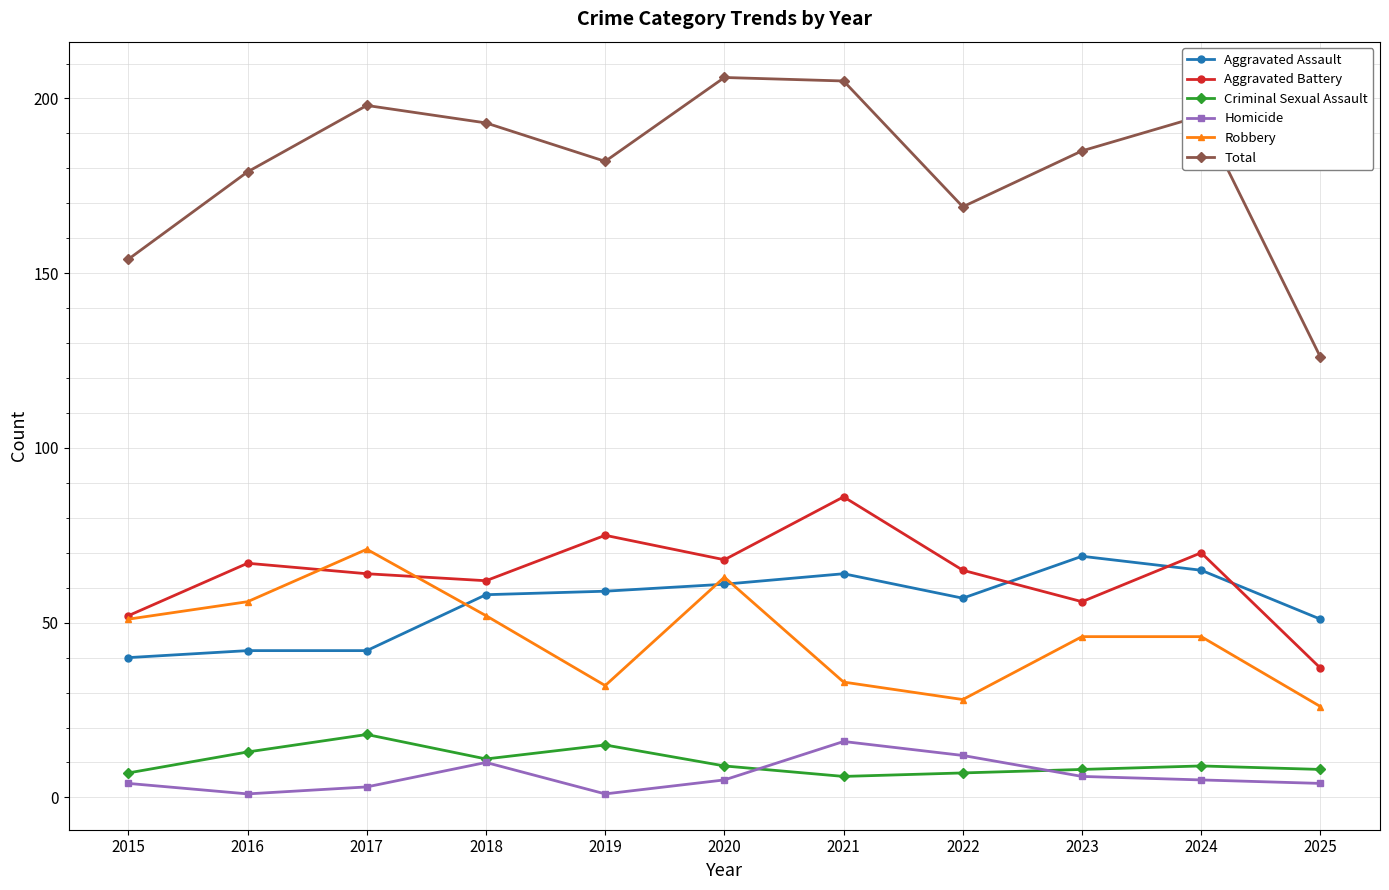

What is the minimum value for Total?

126